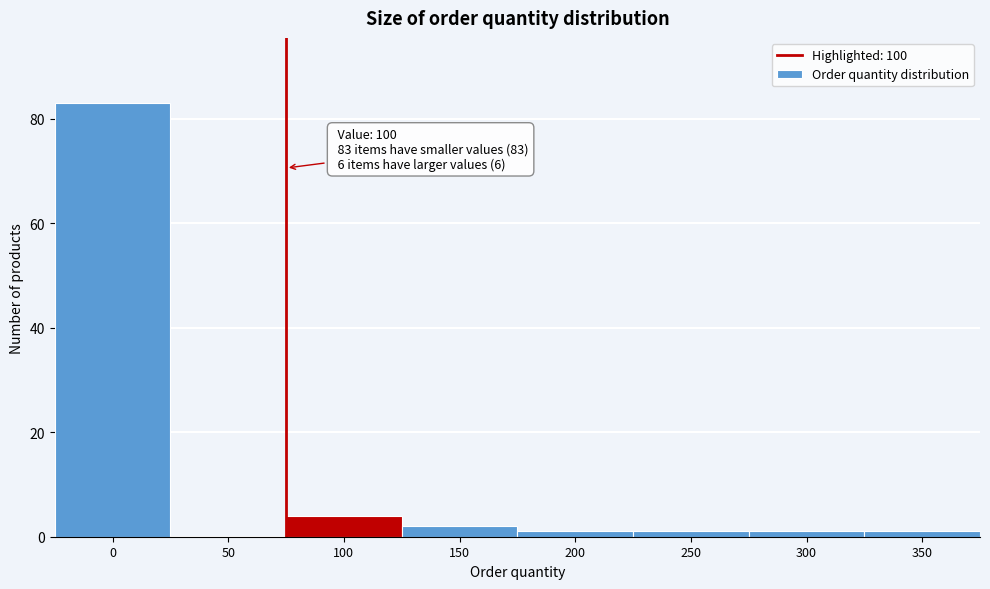

Reading right to left, list all the values displayed in this chart.

350=1	300=1	250=1	200=1	150=2	100=4	50=0	0=83